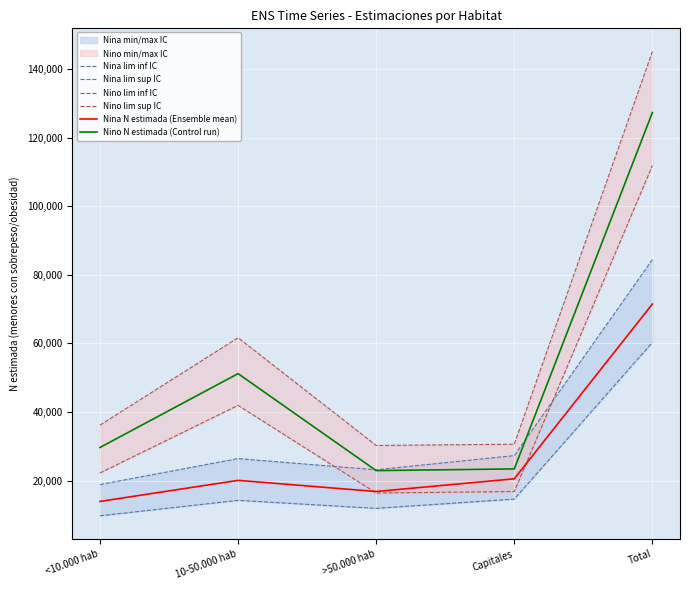

The value of Nina lim inf IC at <10.000 hab is 9783. True or false?

True